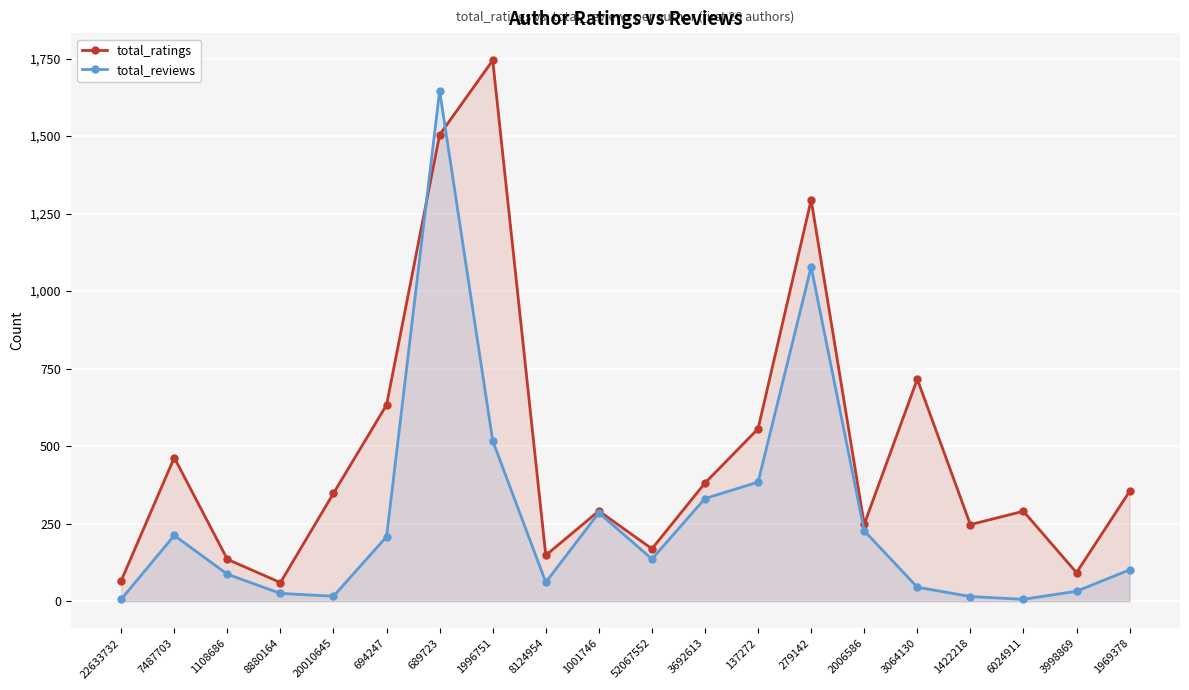

At which label is total_reviews closest to 826?

279142